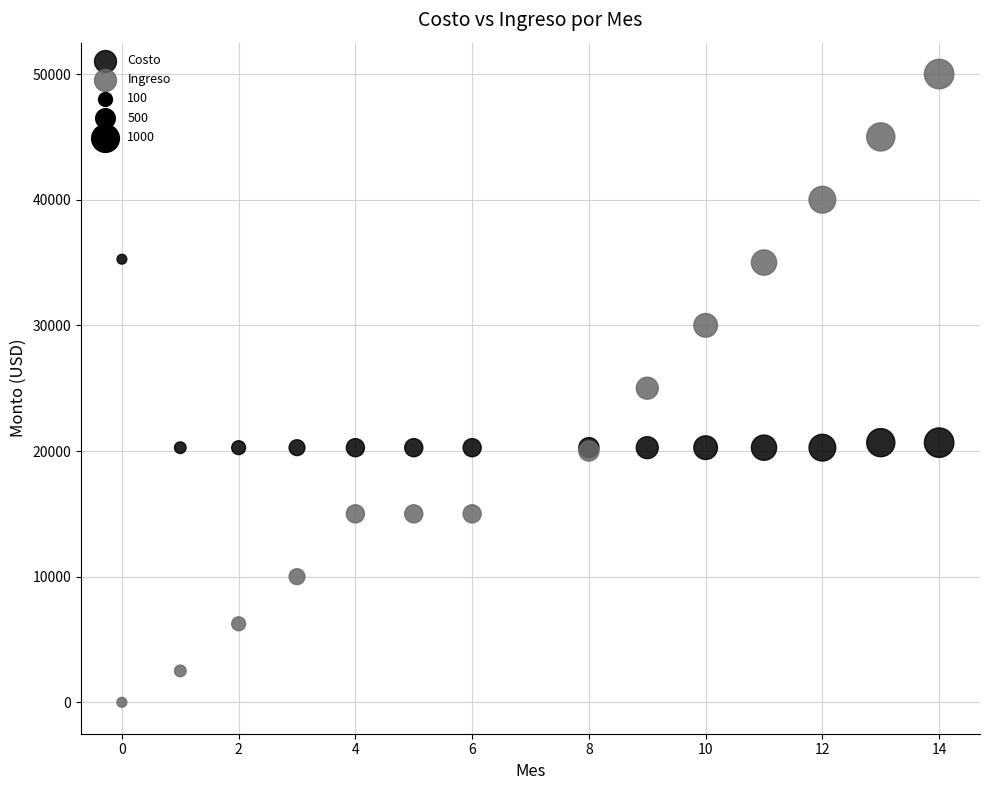

Which series contains the highest Y value?

Ingreso